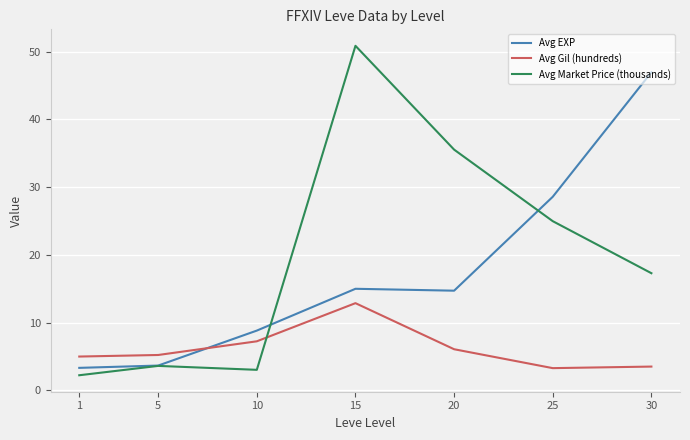

What is the lowest value of the Avg Market Price (thousands) series?

2.2